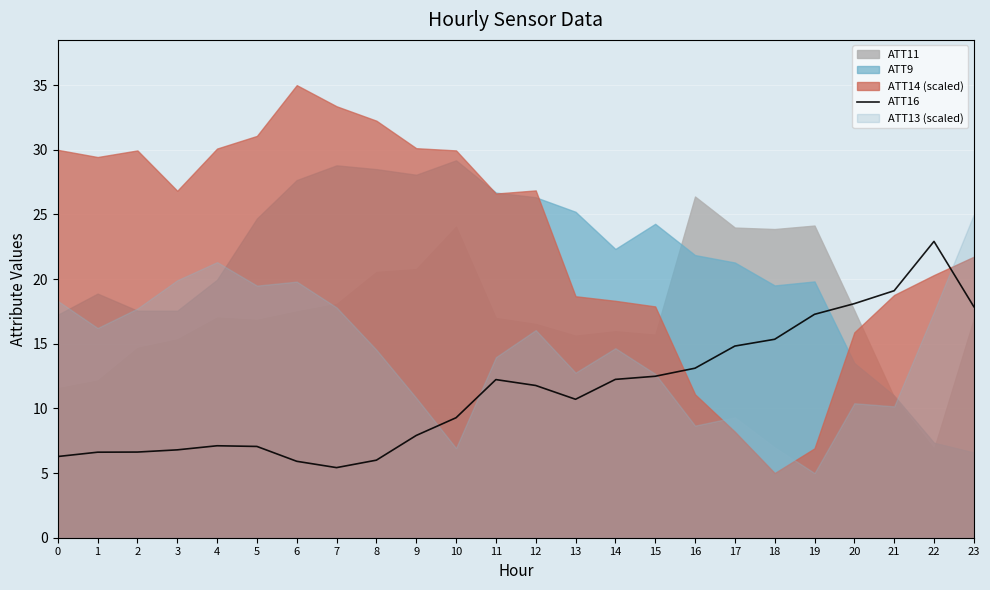

What is the sum of all values?

273.0